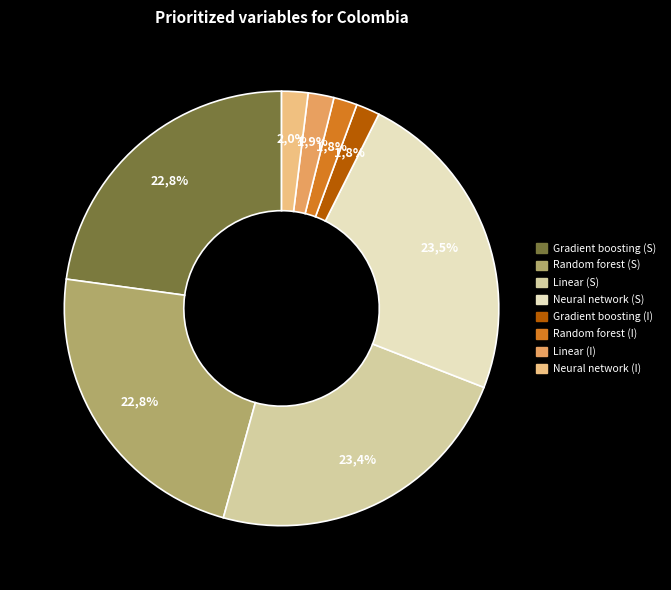

How many segments does this pie chart have?

8